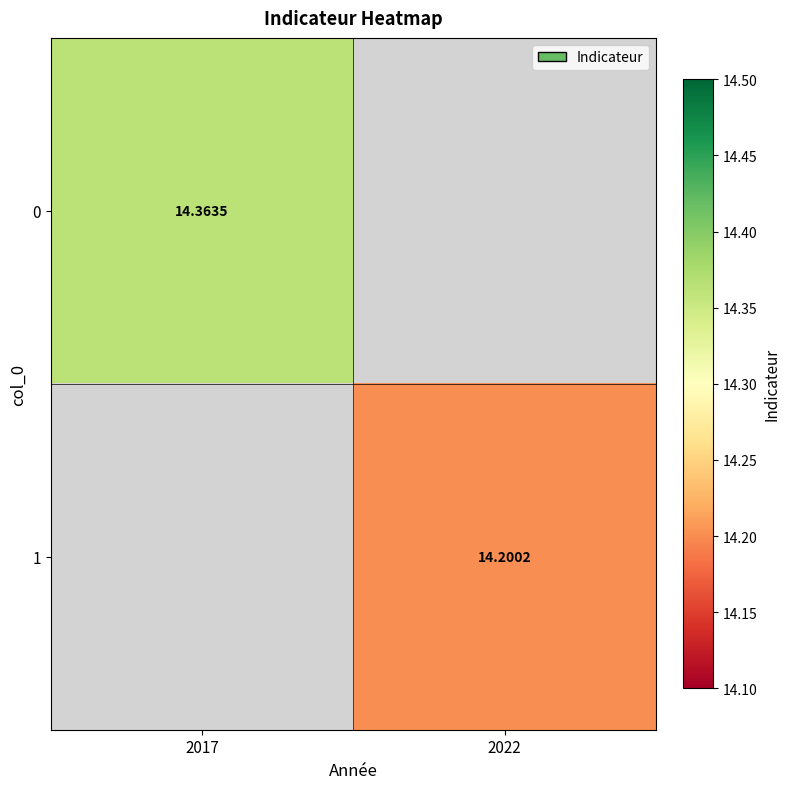

What is the minimum value shown in the chart?

14.2